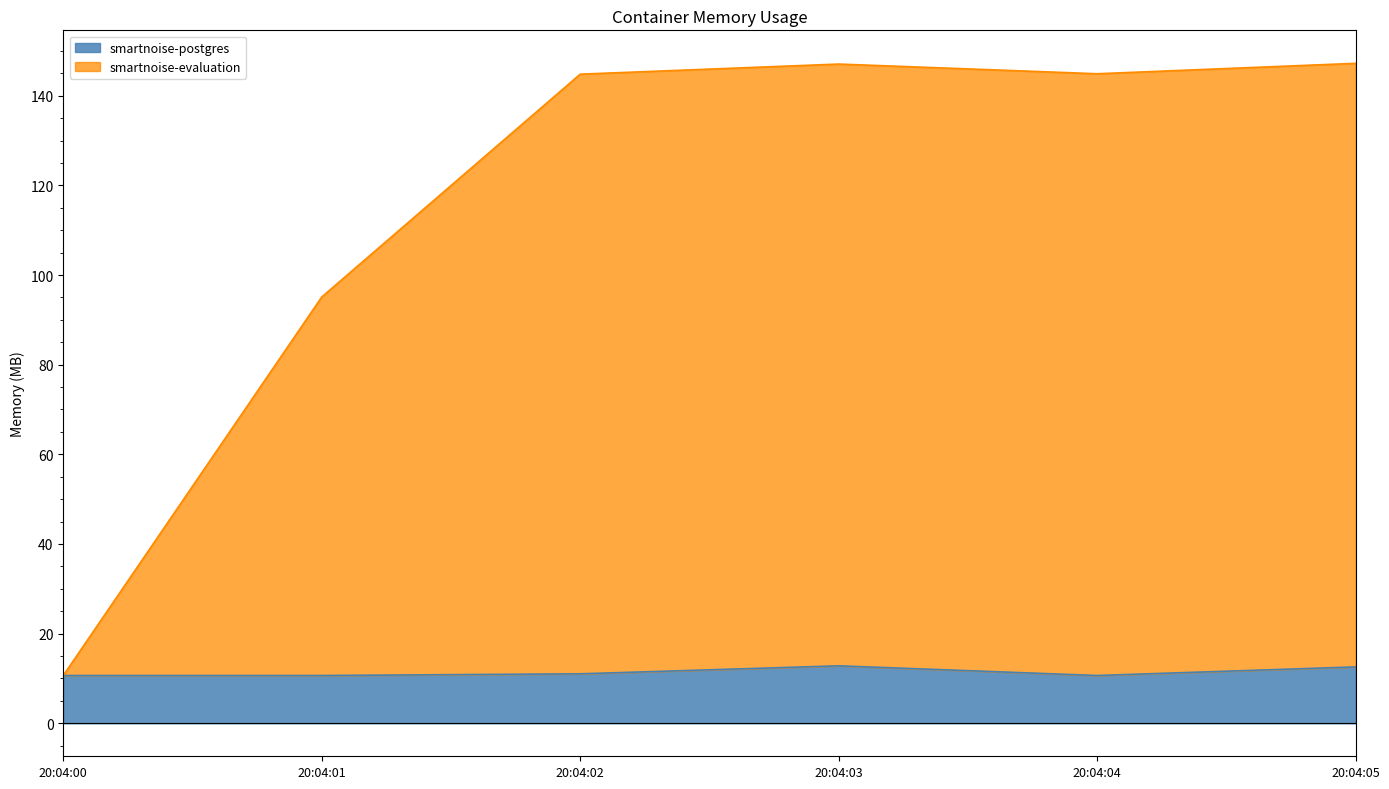

List the labels in order of value, smallest first.

20:04:00, 20:04:01, 20:04:04, 20:04:02, 20:04:05, 20:04:03